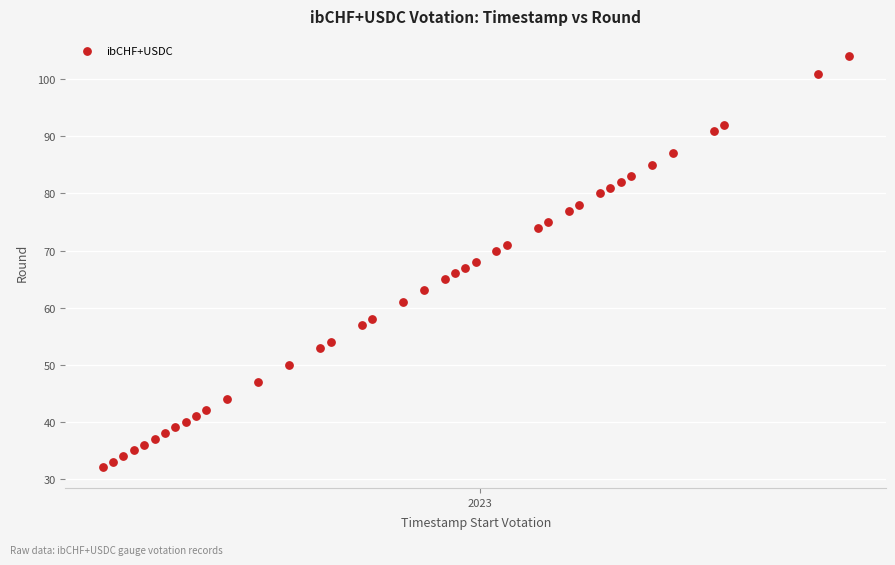

What is the range of X values (max minus min)?

504